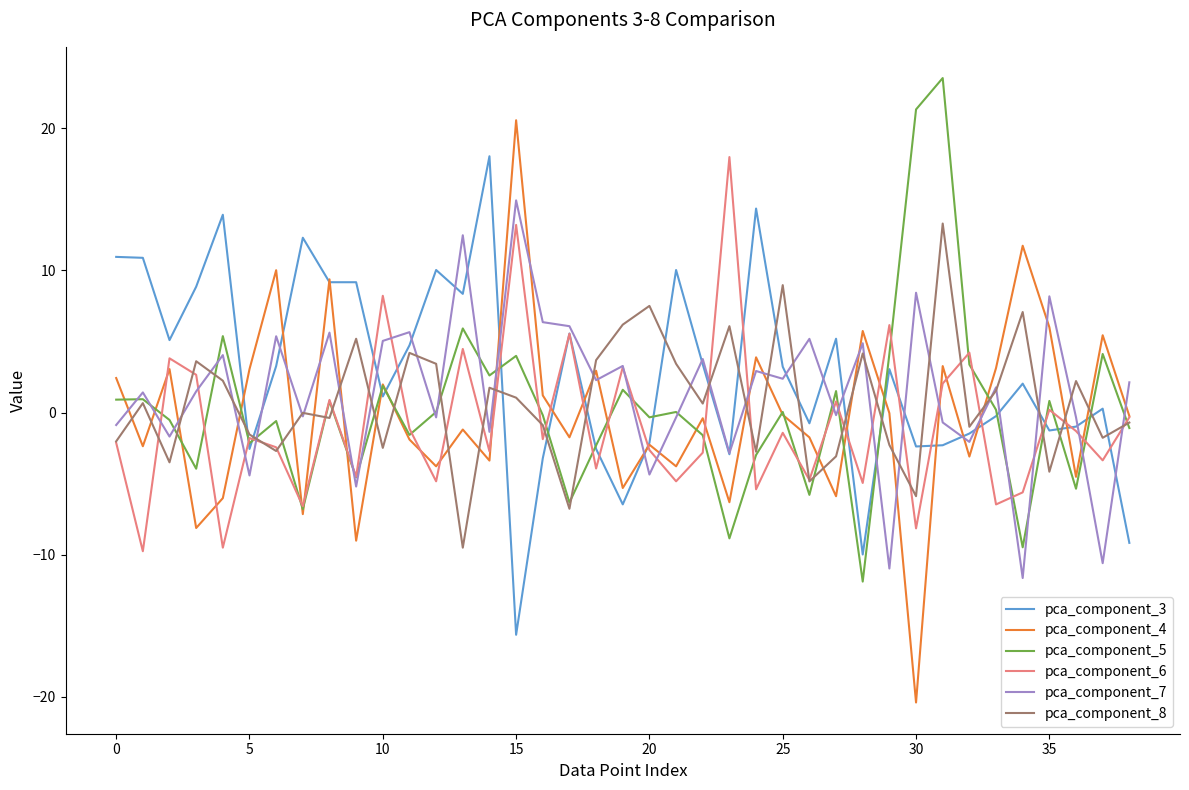

What is the maximum value shown in the chart?

23.5